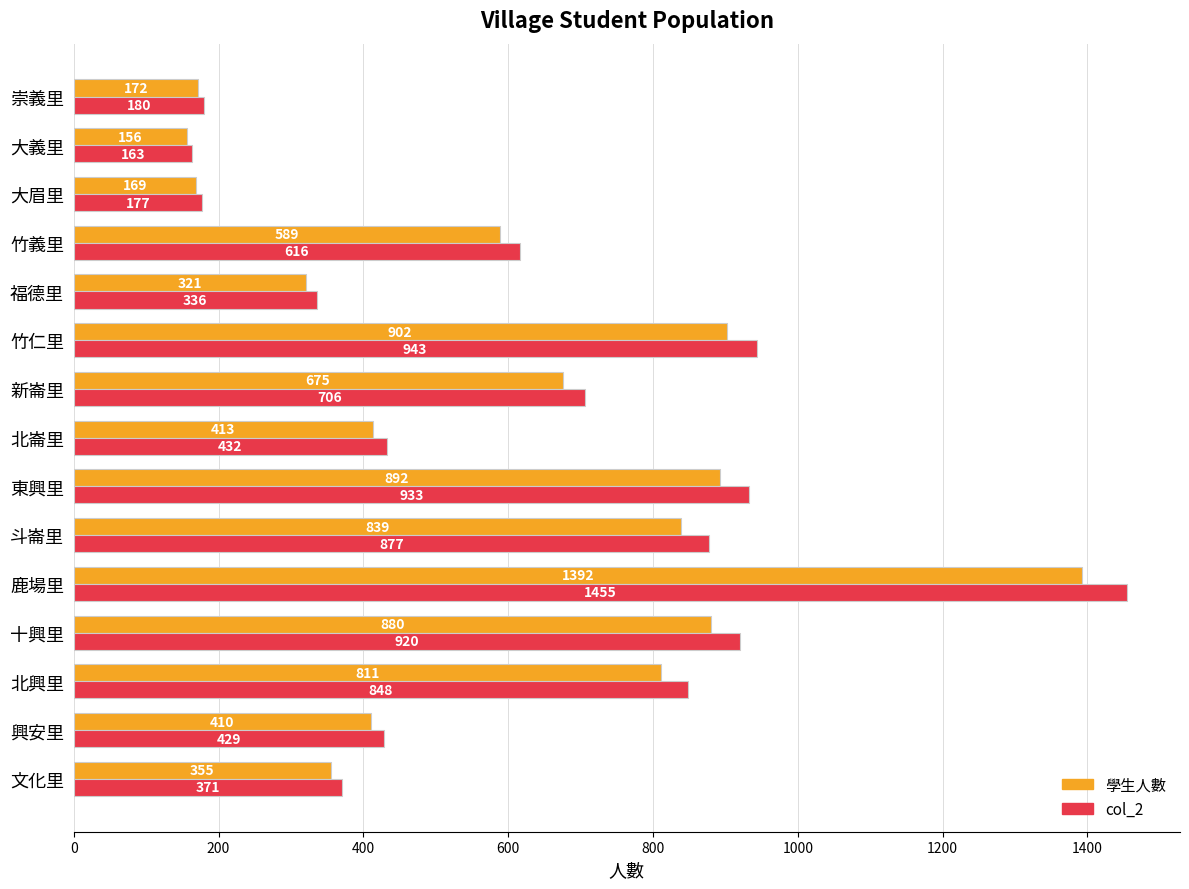

Which series changed the most between 福德里 and 竹義里?

col_2